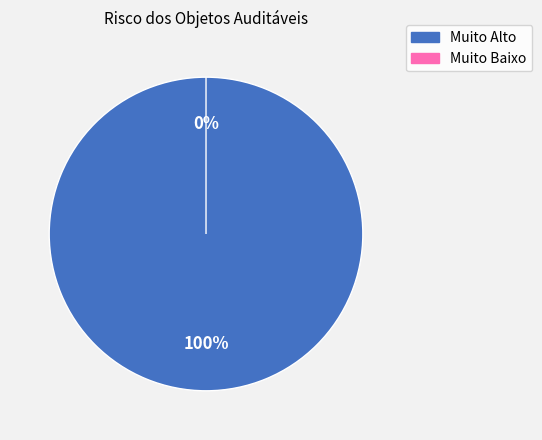

Rank the categories by value from lowest to highest.

Muito Baixo, Muito Alto